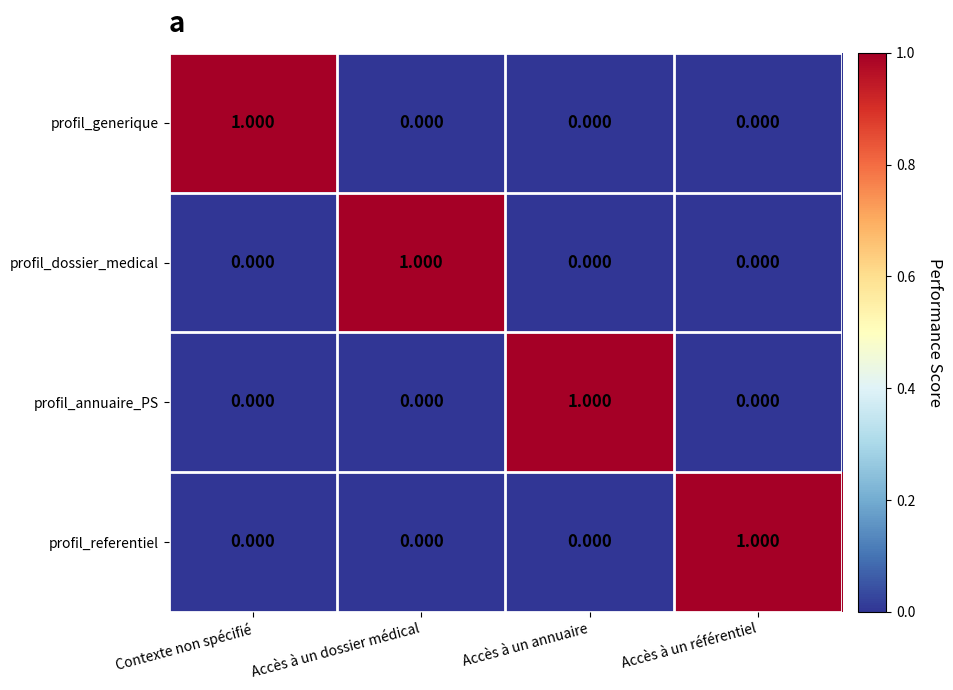

Is the value of profil_annuaire_PS at Accès à un annuaire greater than the value of profil_generique at Accès à un annuaire?

Yes